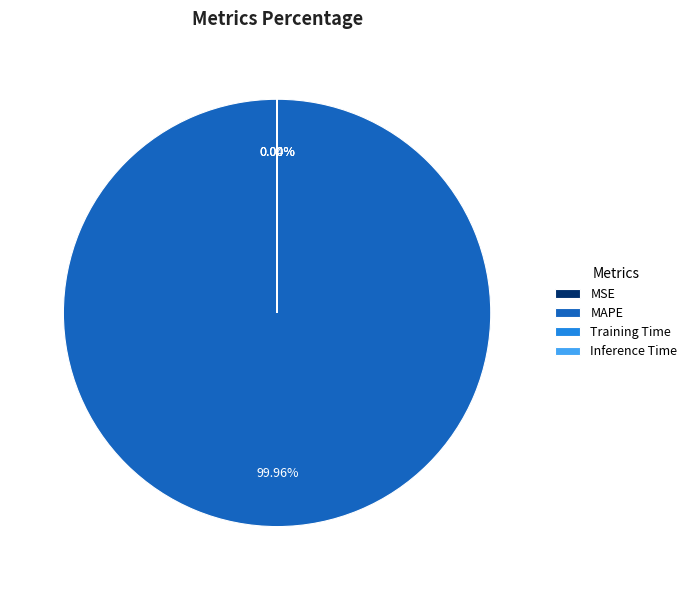

Does MAPE account for over 50% of the chart?

Yes